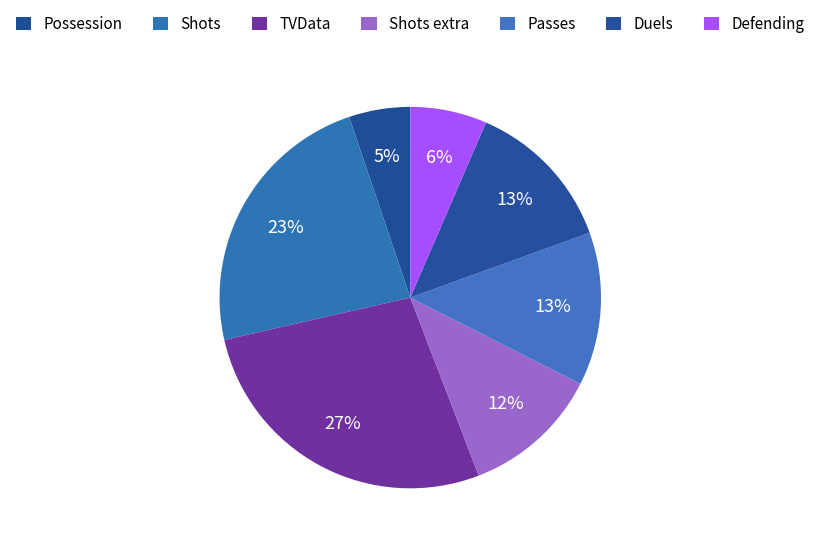

Count the number of slices in the pie.

7